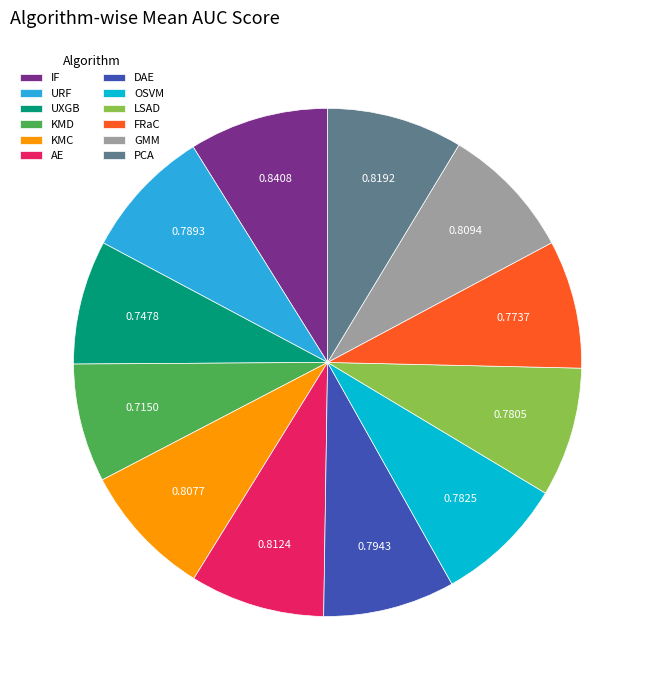

Does any single category account for the majority?

No